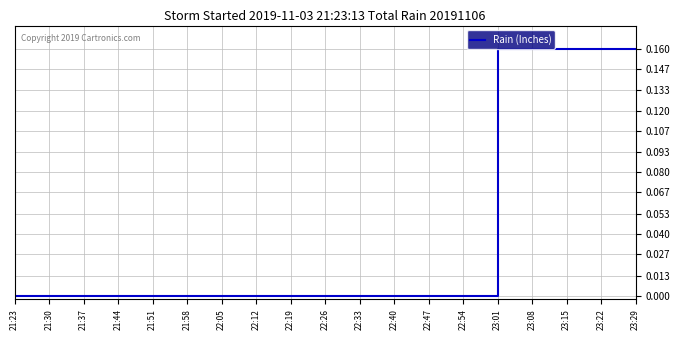

How many lines are shown in the chart?

1